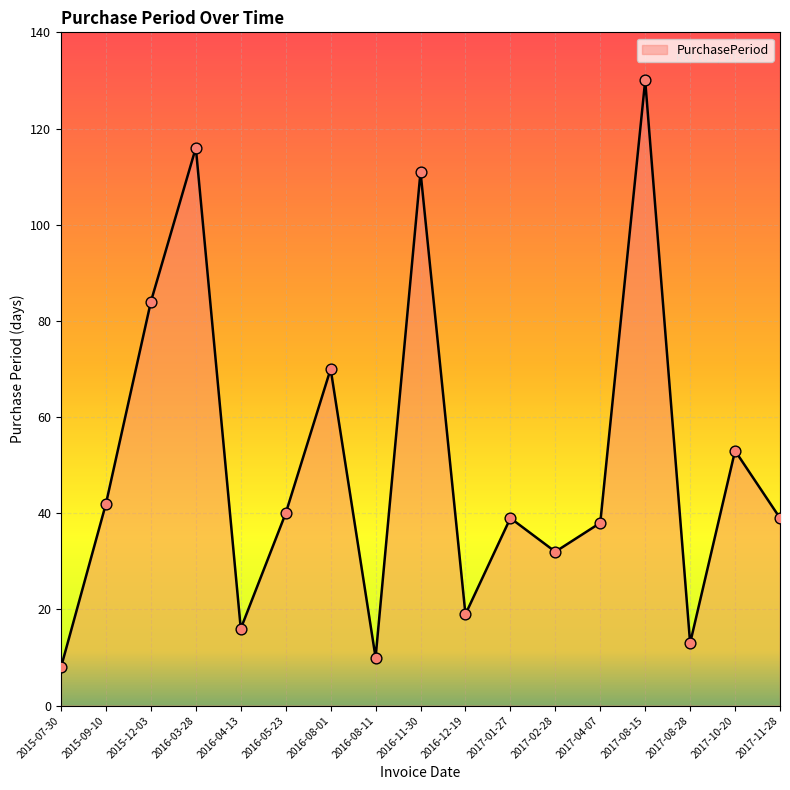

What is the change in value from 2016-08-01 to 2017-02-28?

-38